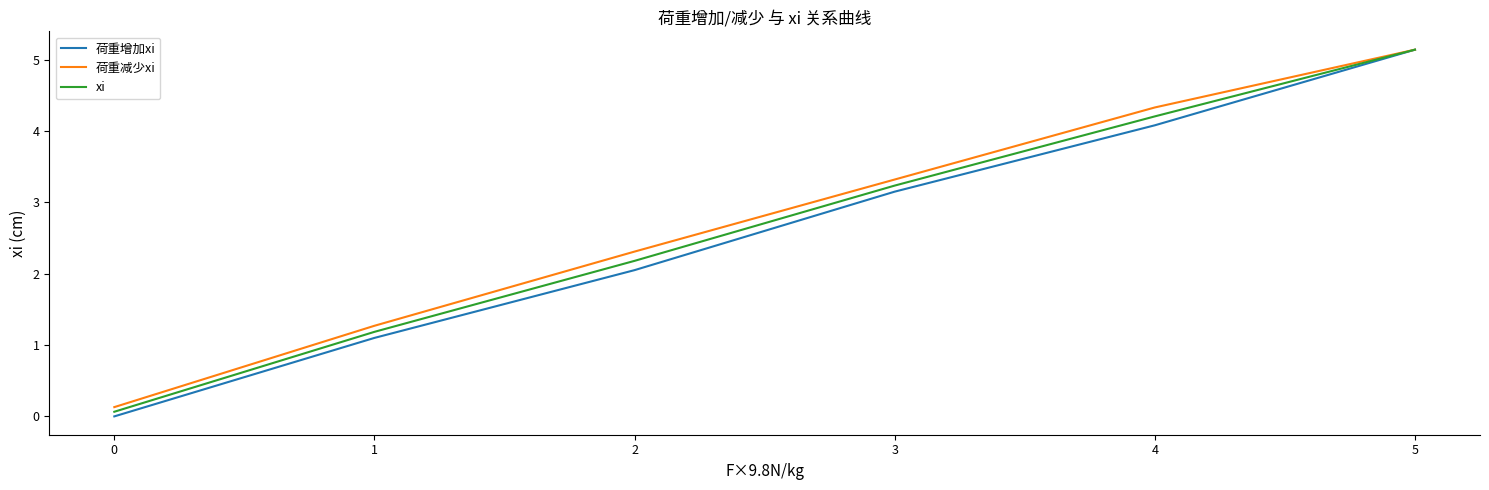

The value of xi at 1 is 0.6. True or false?

False